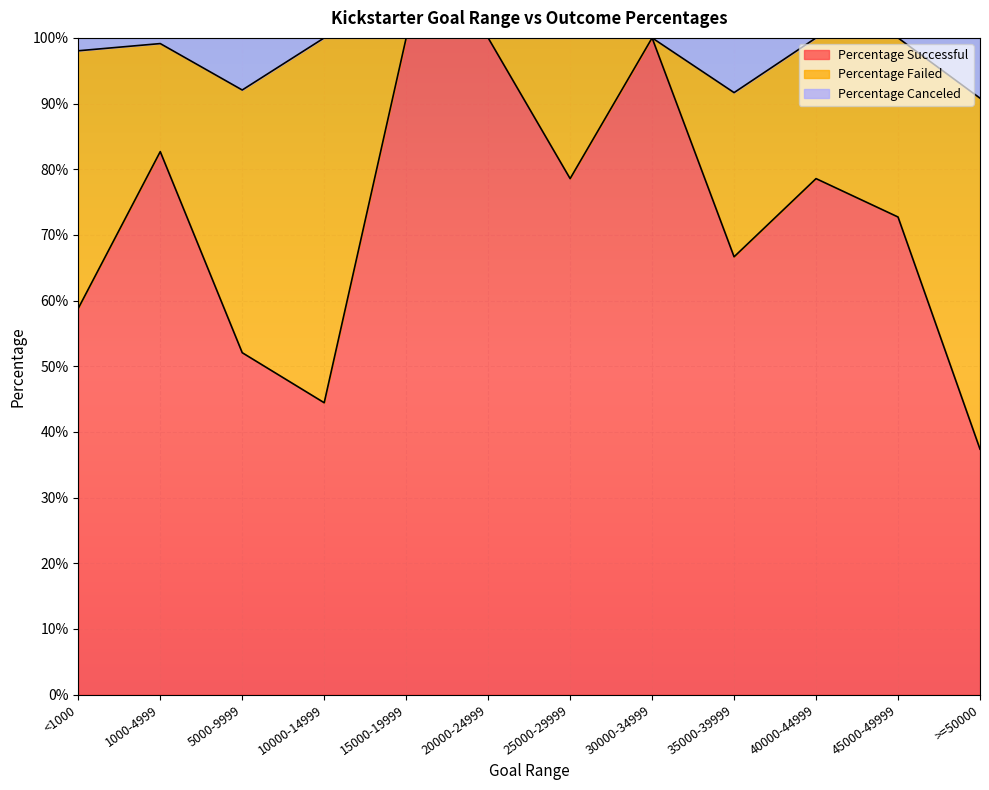

Between 10000-14999 and >=50000, which series saw the biggest shift?

Percentage Canceled